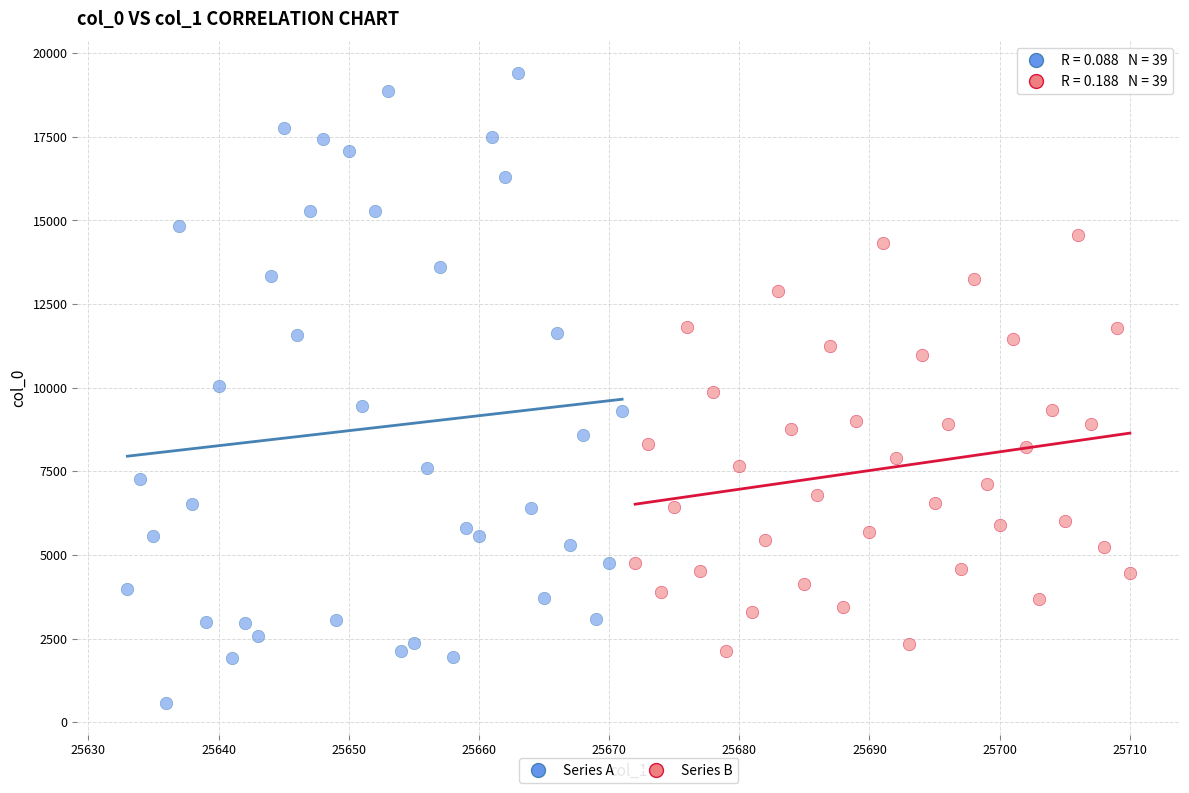

Which series reaches the maximum Y coordinate?

Series A